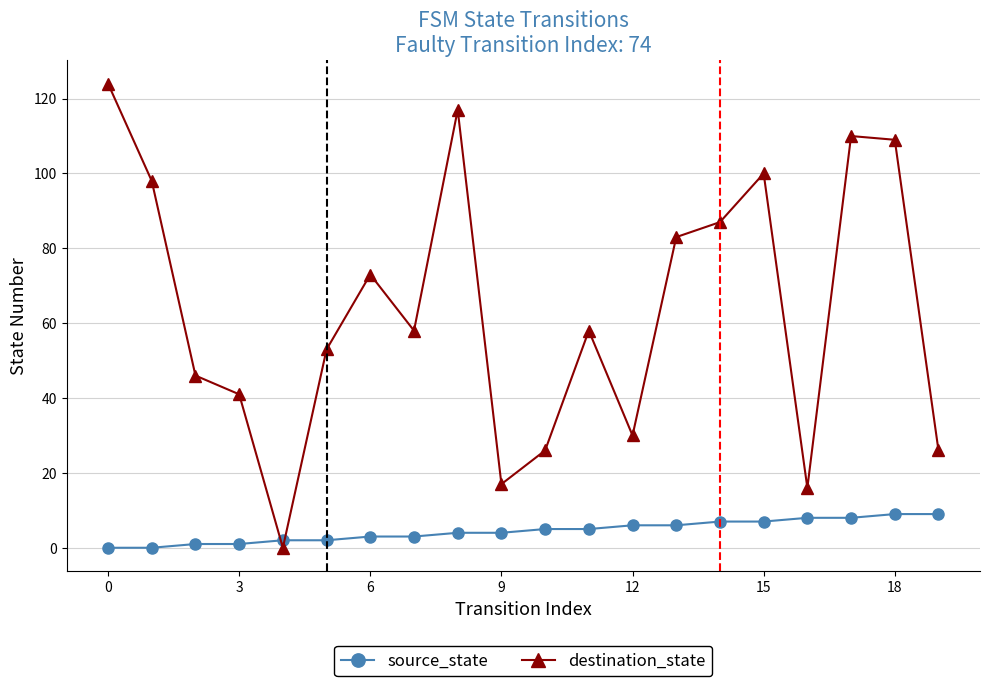

Which series has the largest range (max minus min)?

destination_state